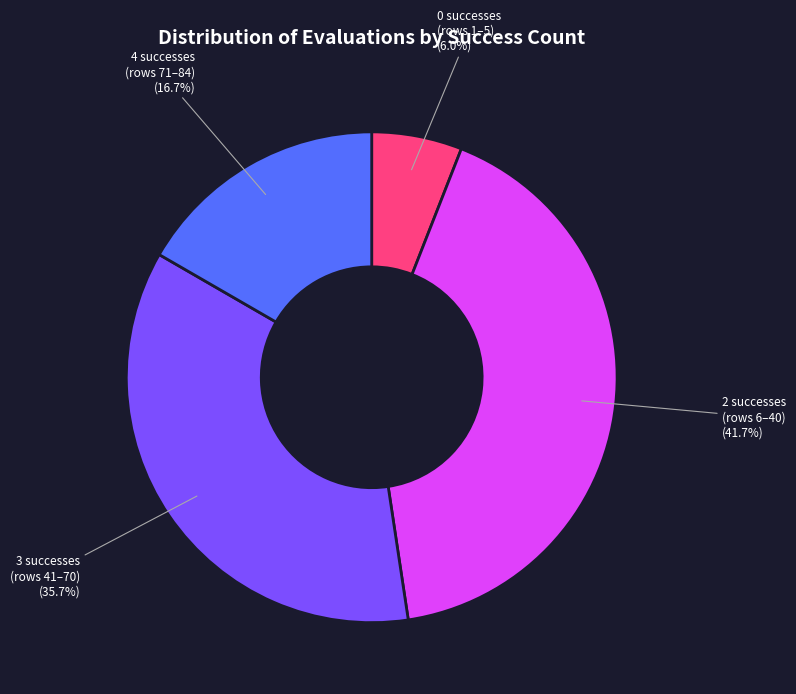

To the nearest percent, what is the average slice percentage?

25%